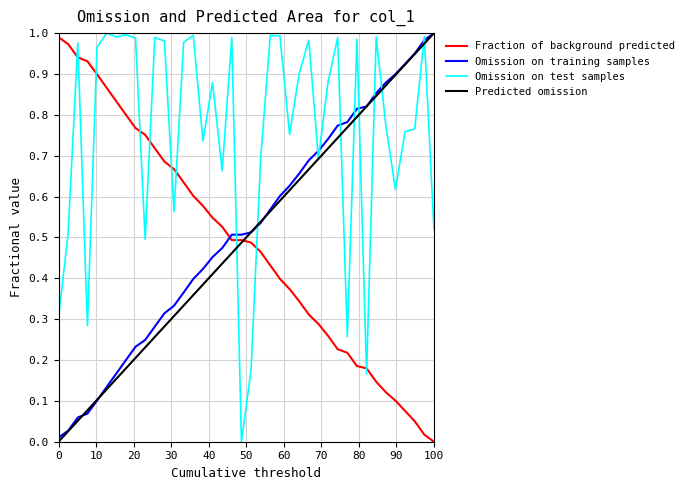

True or false: Predicted omission has more than 1 points higher than both neighbors.

False